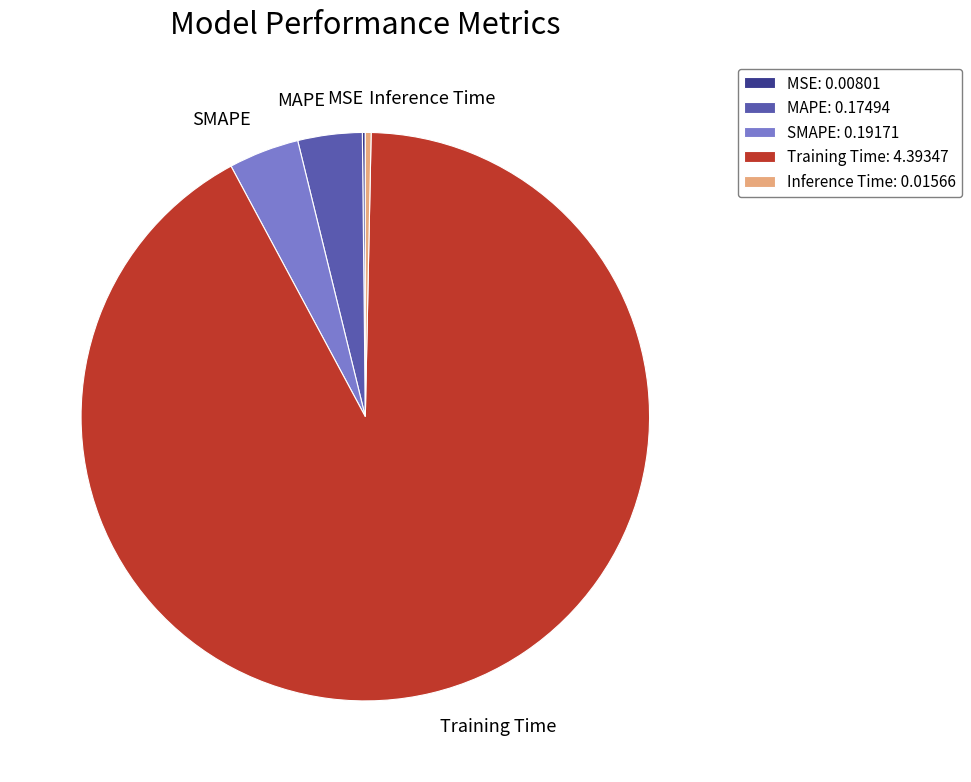

Is Inference Time the majority of the pie?

No